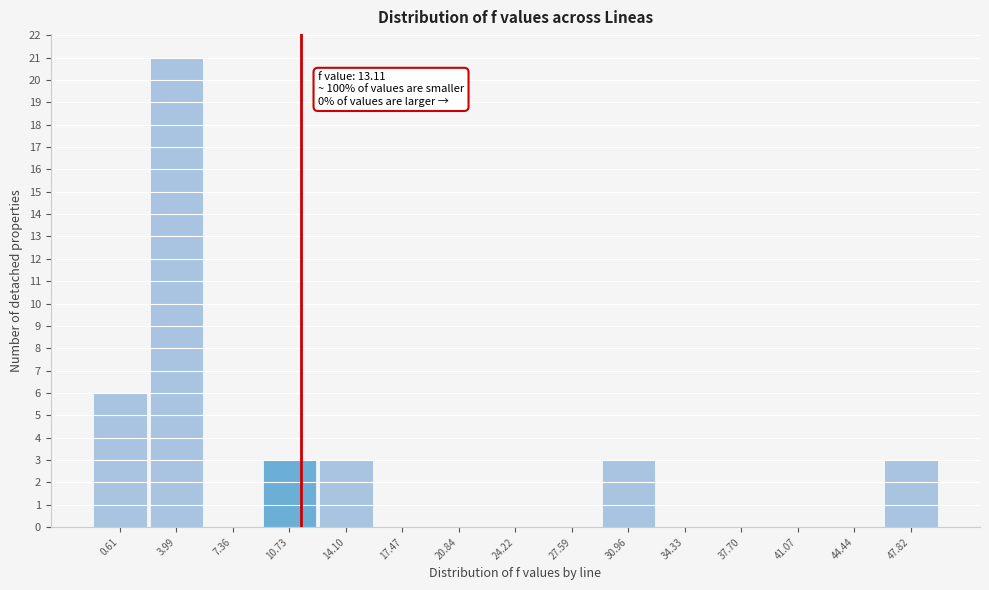

Reading left to right, extract all data points from this chart.

0.61=6	3.99=21	7.36=0	10.73=3	14.10=3	17.47=0	20.84=0	24.22=0	27.59=0	30.96=3	34.33=0	37.70=0	41.07=0	44.44=0	47.82=3